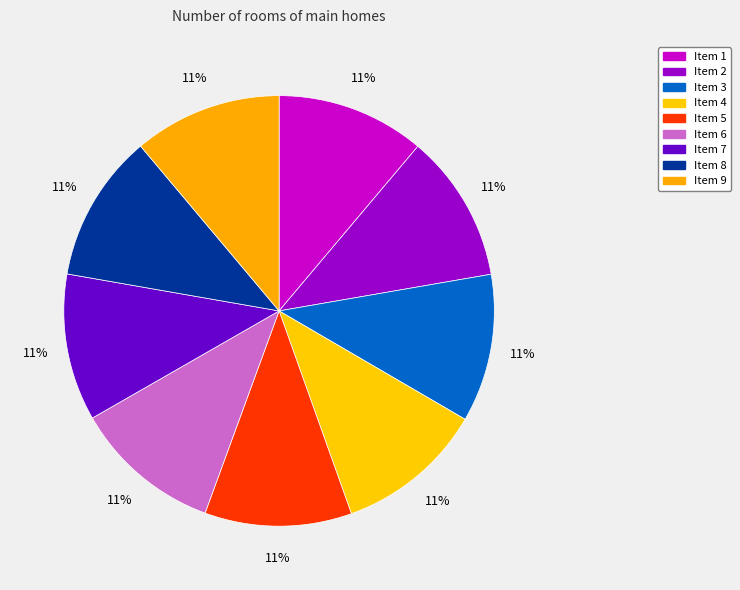

How many segments does this pie chart have?

9